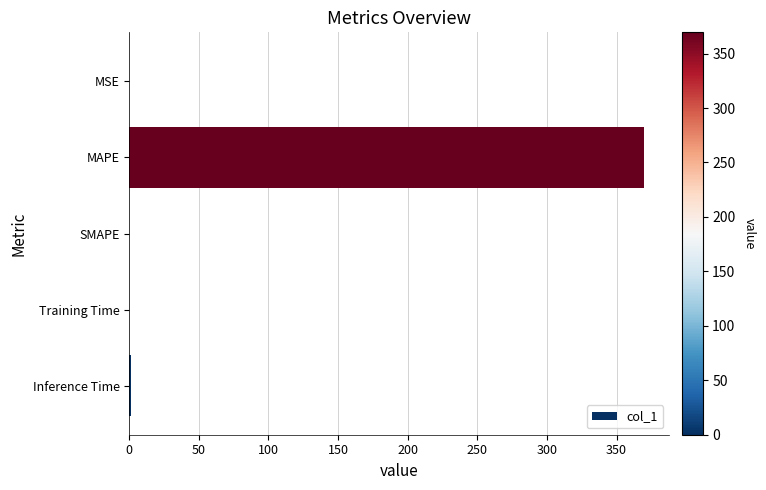

Which has a higher value, MSE or MAPE?

MAPE